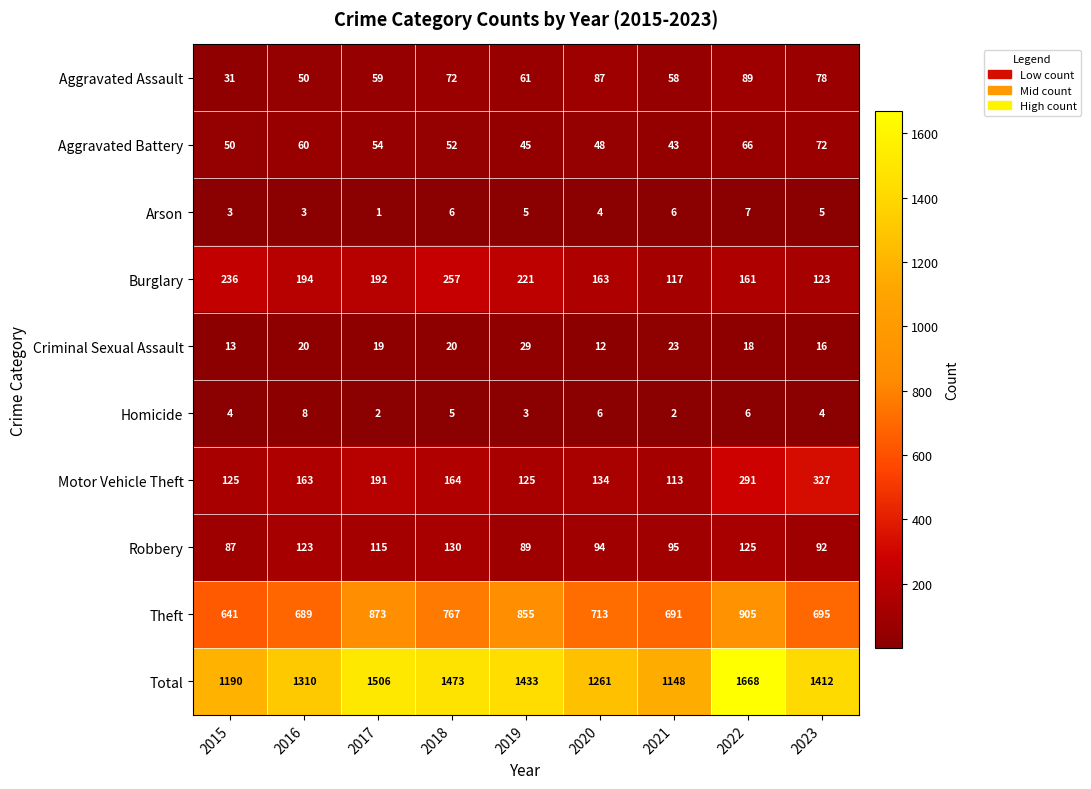

What is the total value across all series at 2018?

2946